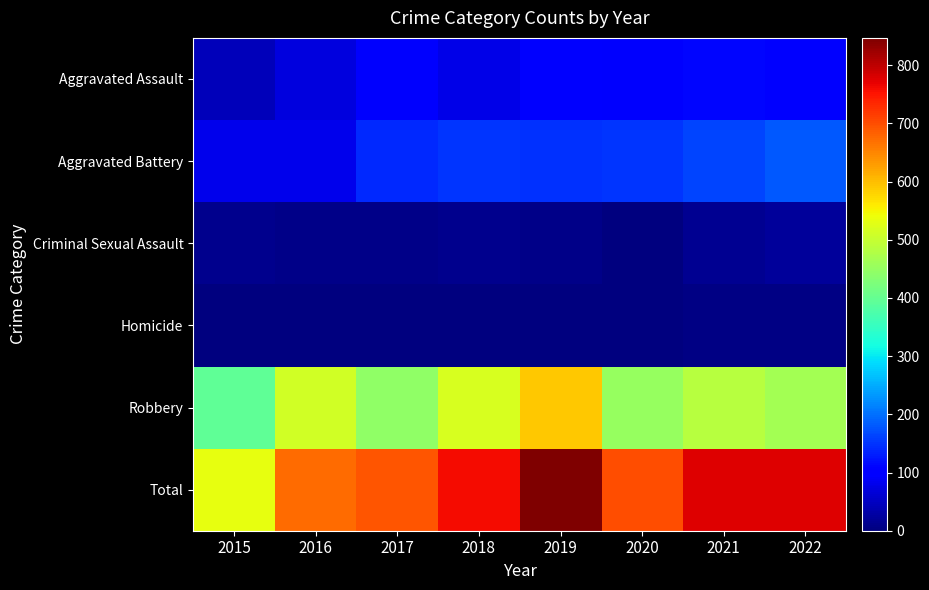

Between 2016 and 2022, which series saw the biggest shift?

Total